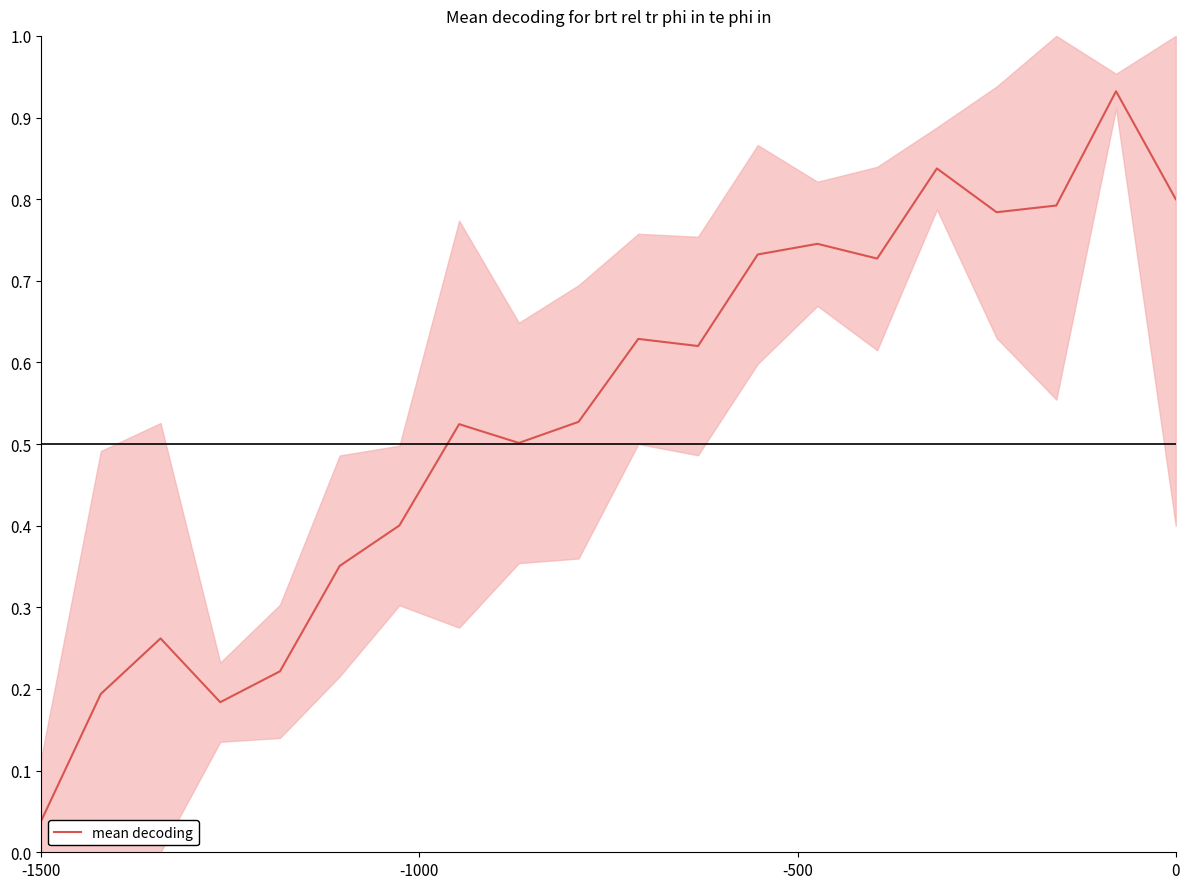

What is the average value?

0.5